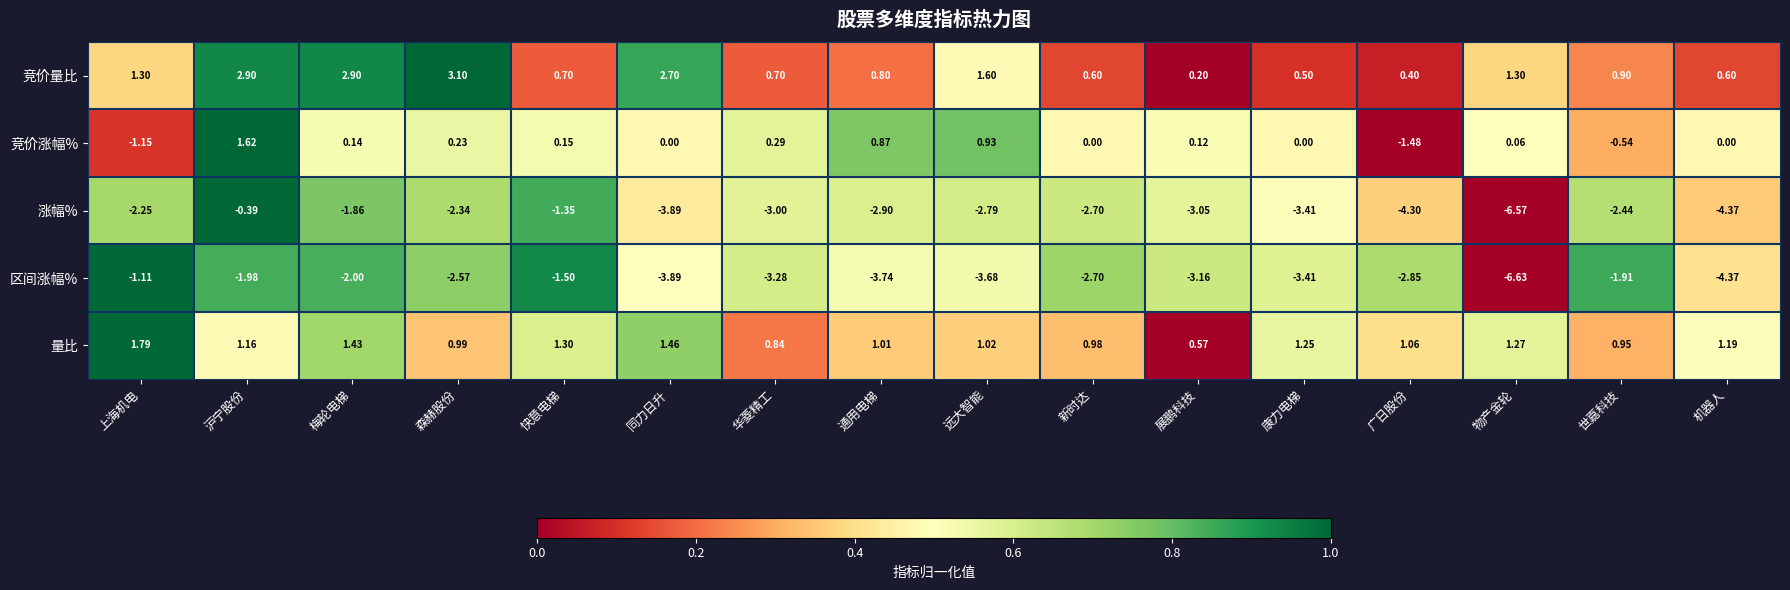

At which category is the sum across all series the highest?

沪宁股份